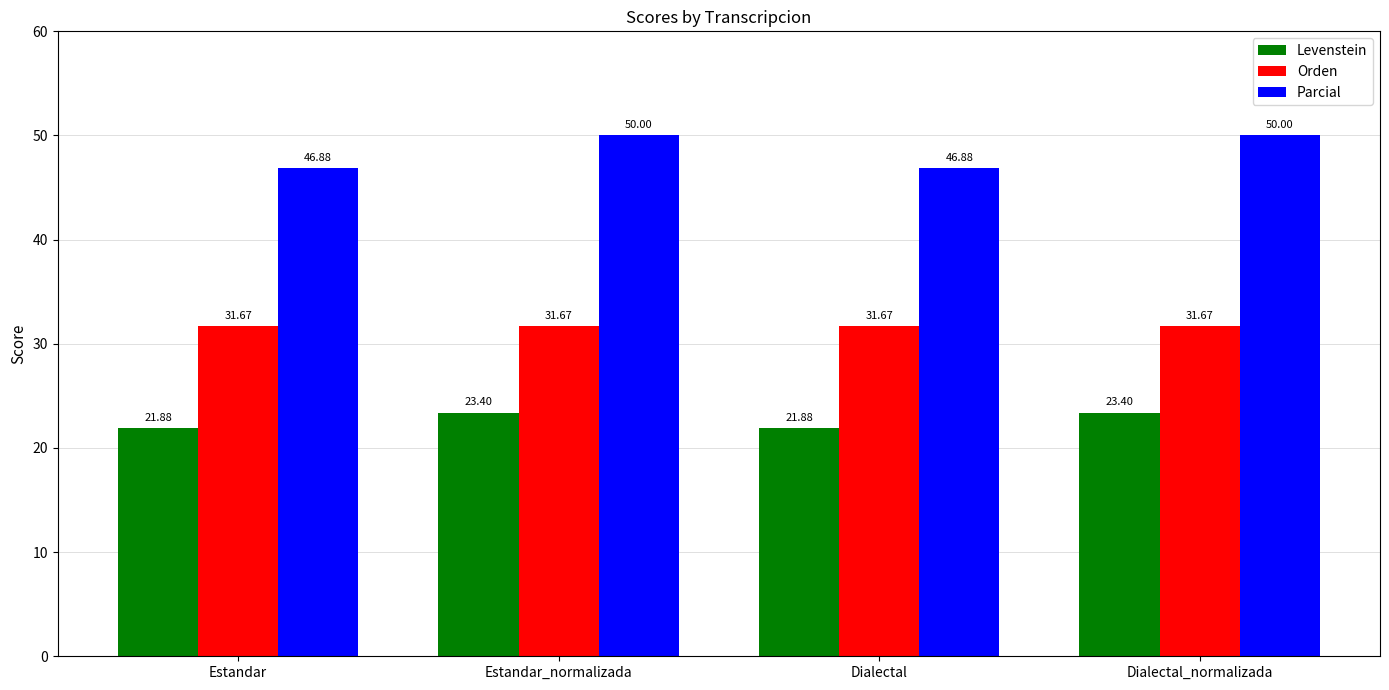

What is the approximate value of Parcial at Estandar?

46.9